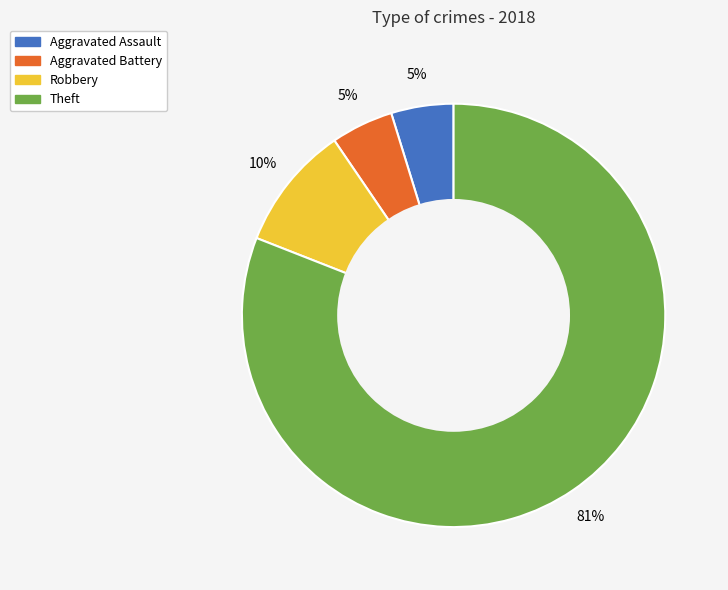

How many slices are in this pie chart?

4